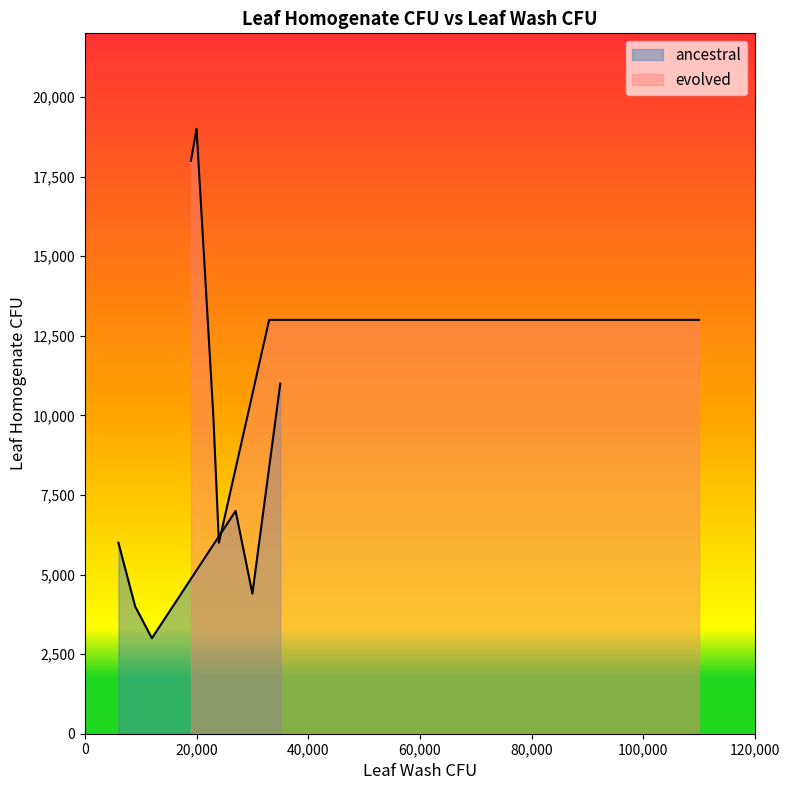

What are all the series names shown in the legend?

ancestral, evolved